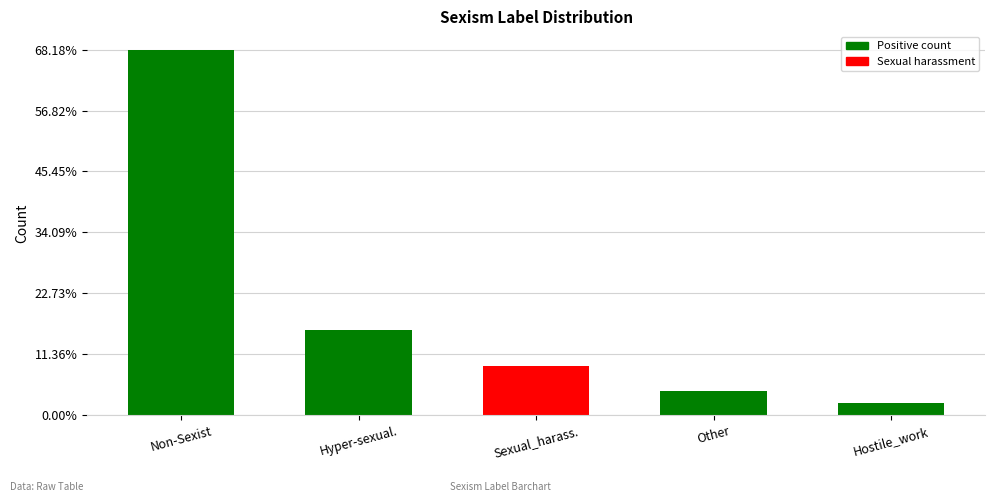

What value does the data have at Hyper-sexual., to the nearest 5?

5